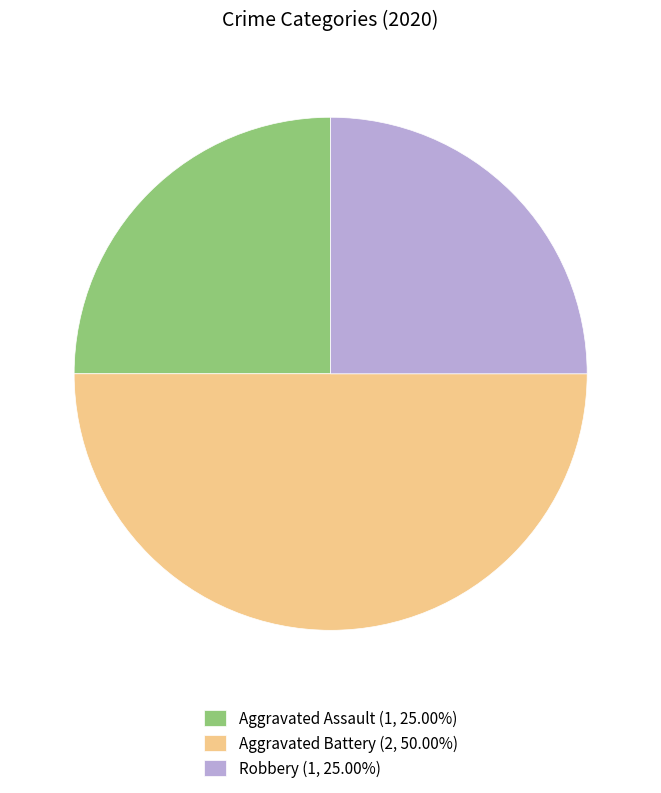

Do Robbery (1, 25.00%) and Aggravated Battery (2, 50.00%) together represent more than half of the pie?

Yes